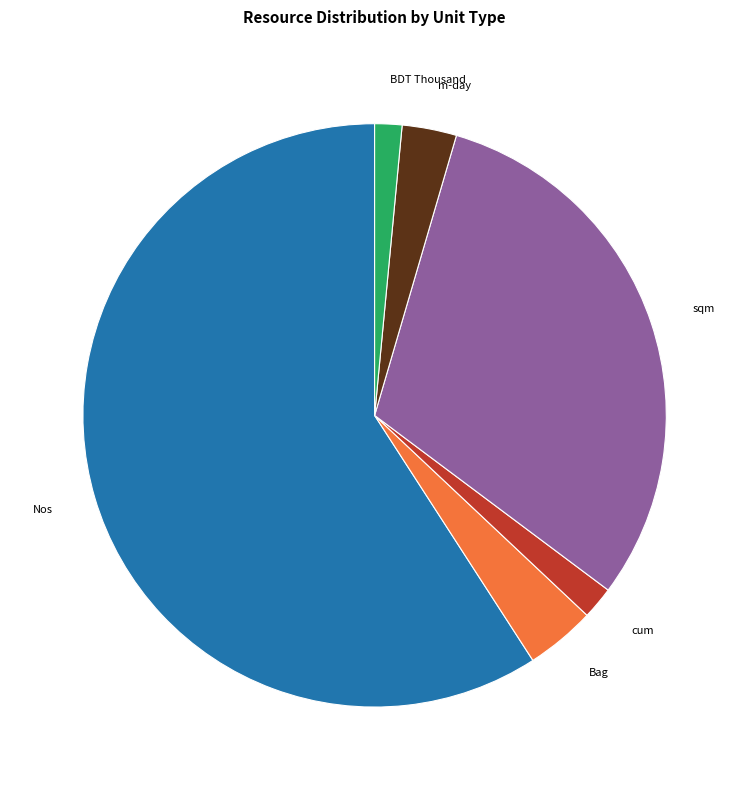

Which slice is the largest?

Nos